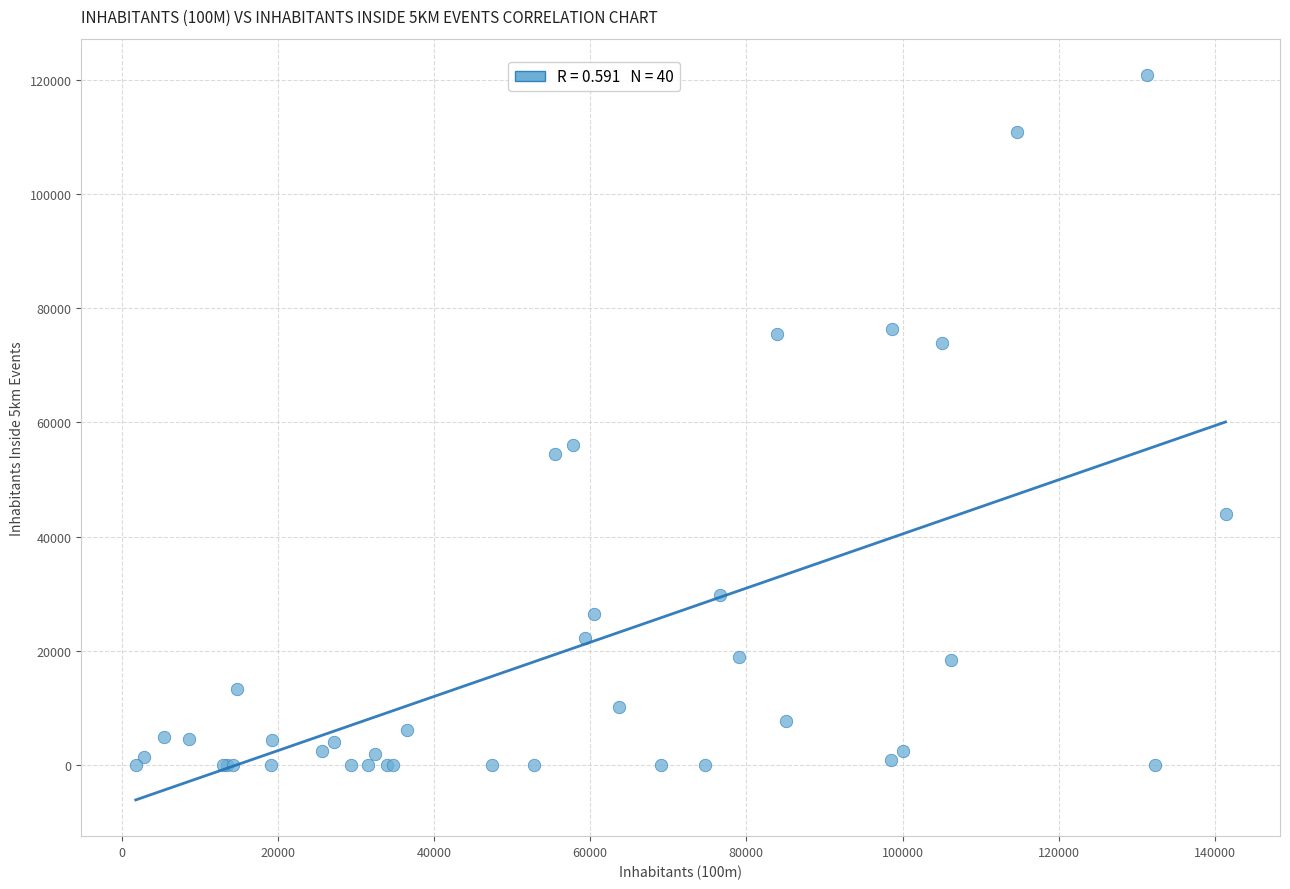

What Y value in the scatter plot is closest to 60430?

56031.0